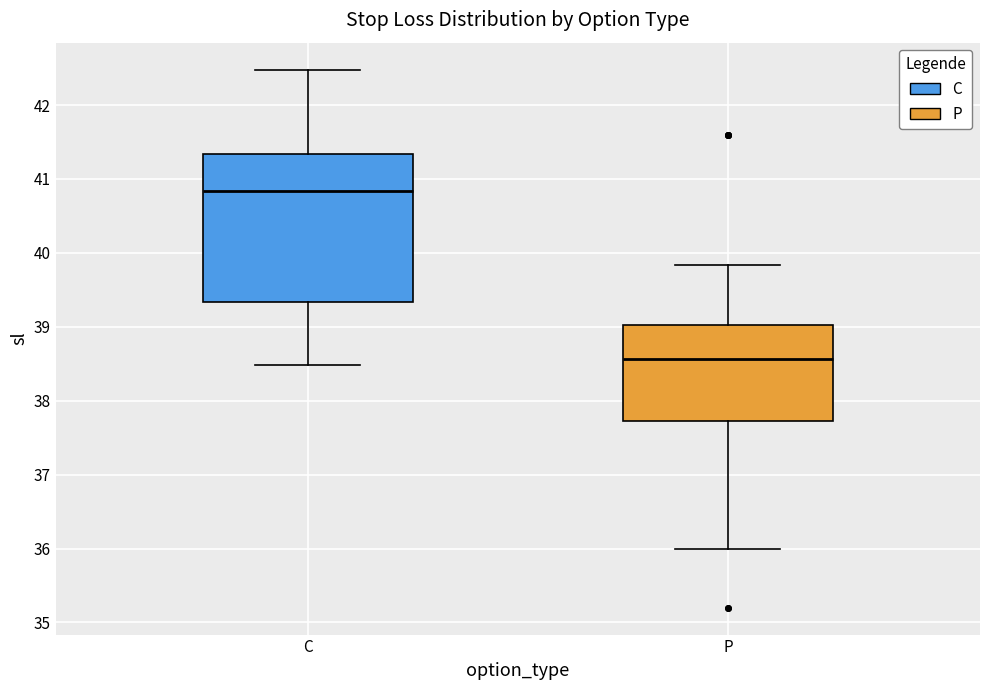

Reading left to right, transcribe this box plot: for each box, give where its median line is, the range the box spans, and where its two whiskers end, as read against the y-axis. The values are not printed on the chart, so give them approximately, as read against the axis.

C: median 40.8, box 39.3 to 41.3, whiskers 38.5 to 42.5
P: median 38.6, box 37.7 to 39.0, whiskers 36.0 to 39.8